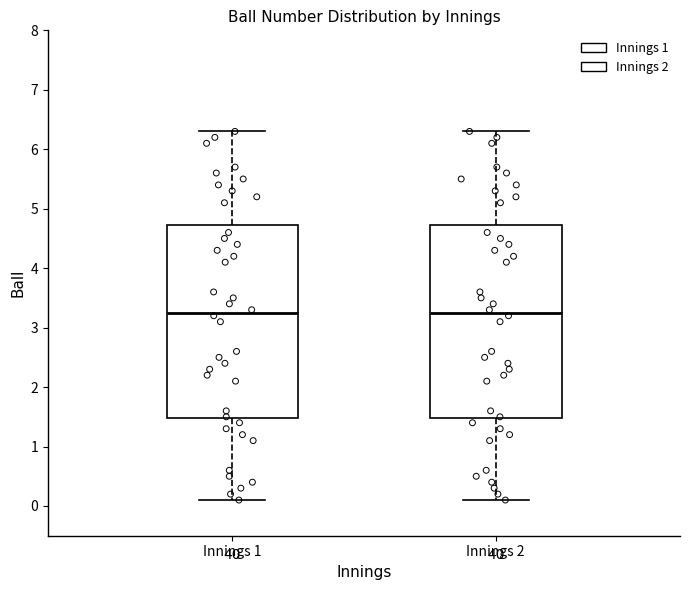

Where is the lower edge of the box for Innings 1 on the y-axis? The values are not printed on the chart, so give them approximately, as read against the axis.

1.5